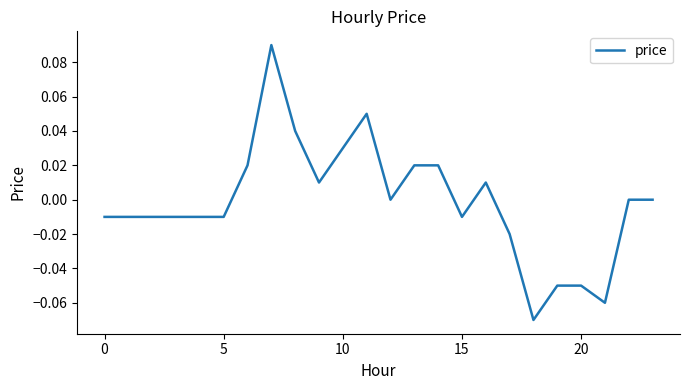

Does the chart display data point markers on the line(s)?

No